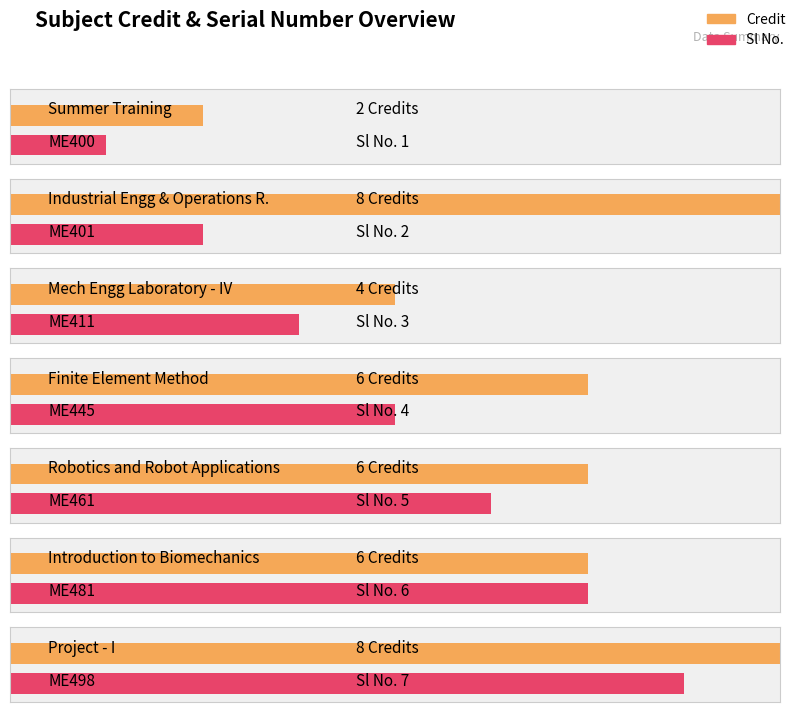

How many data points in Credit are above 6?

2